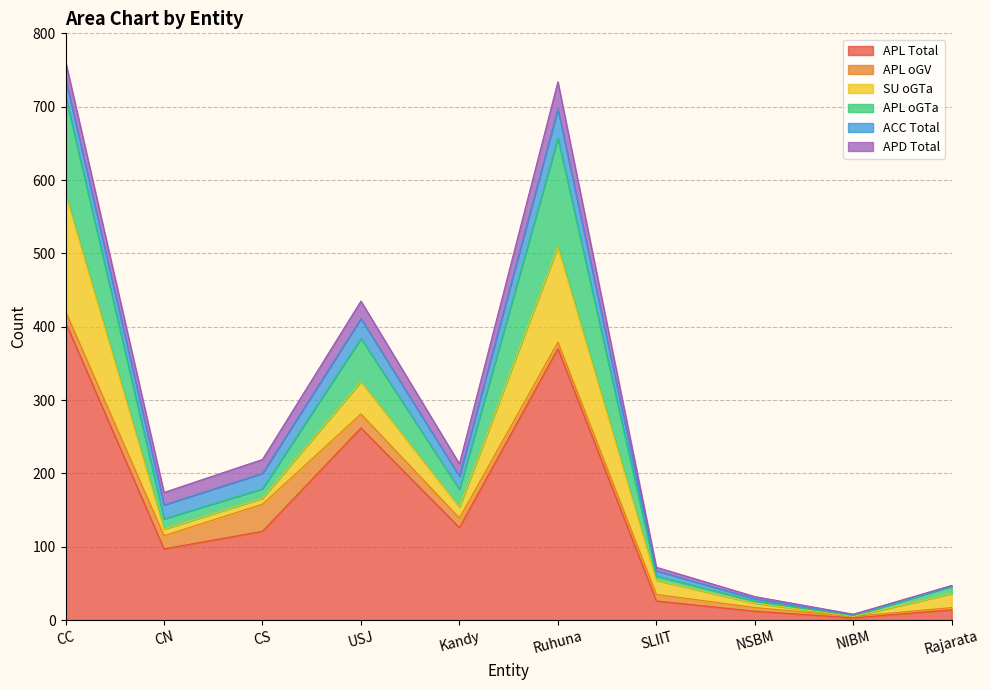

How many values in the SU oGTa series exceed 19?

3